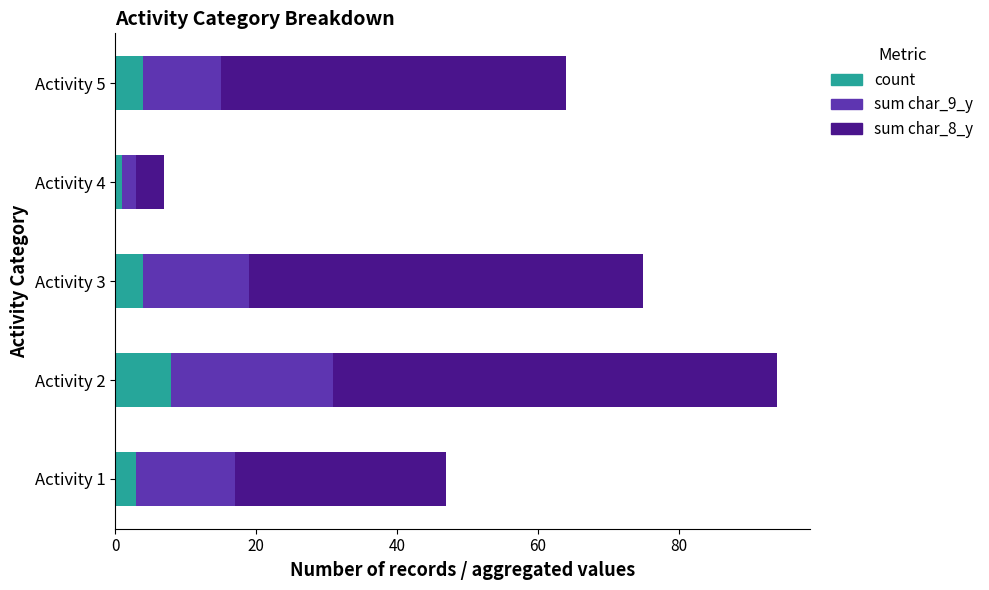

Is it true that count equals 7 at Activity 5?

False